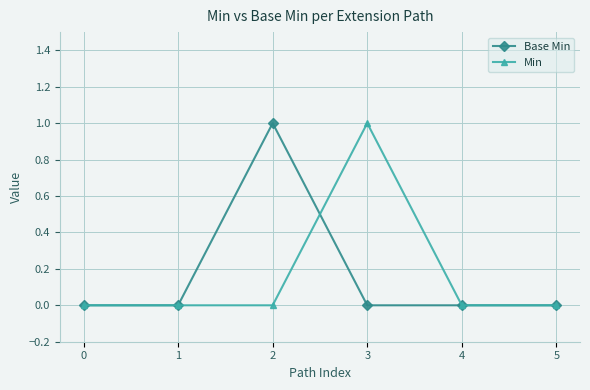

The value of Min at 3 is 1. True or false?

True